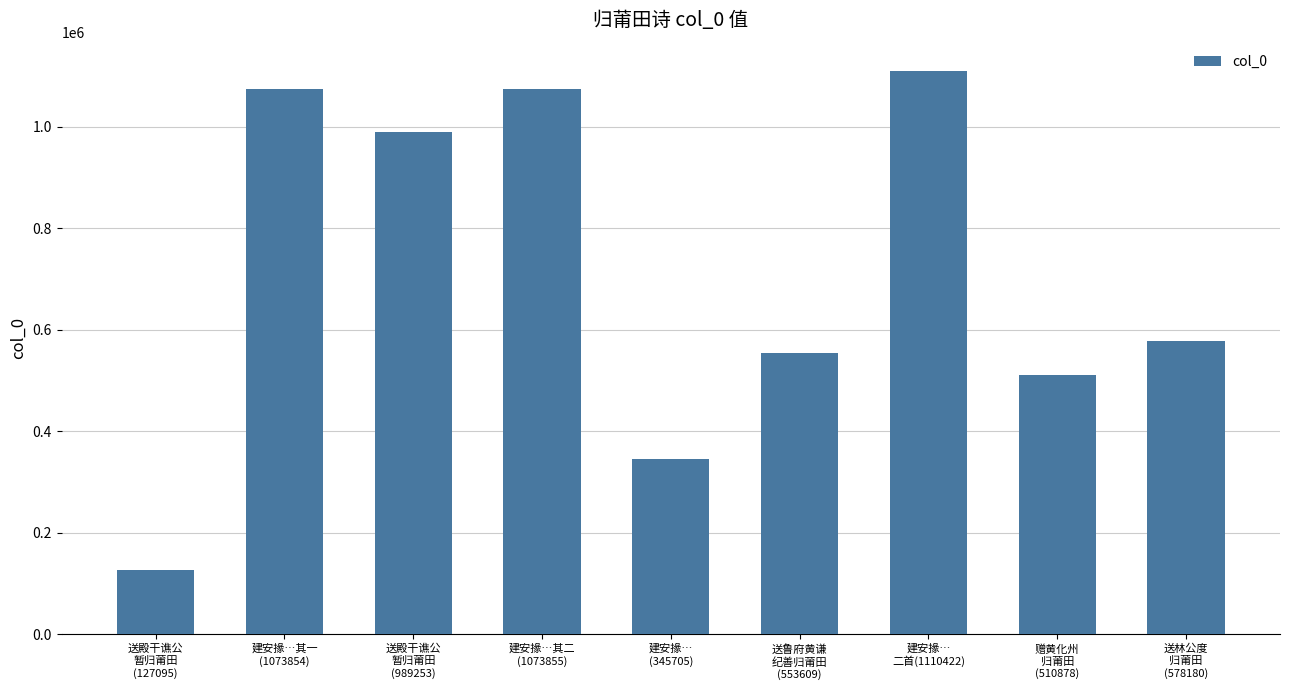

What is the maximum value shown in the chart?

1110422